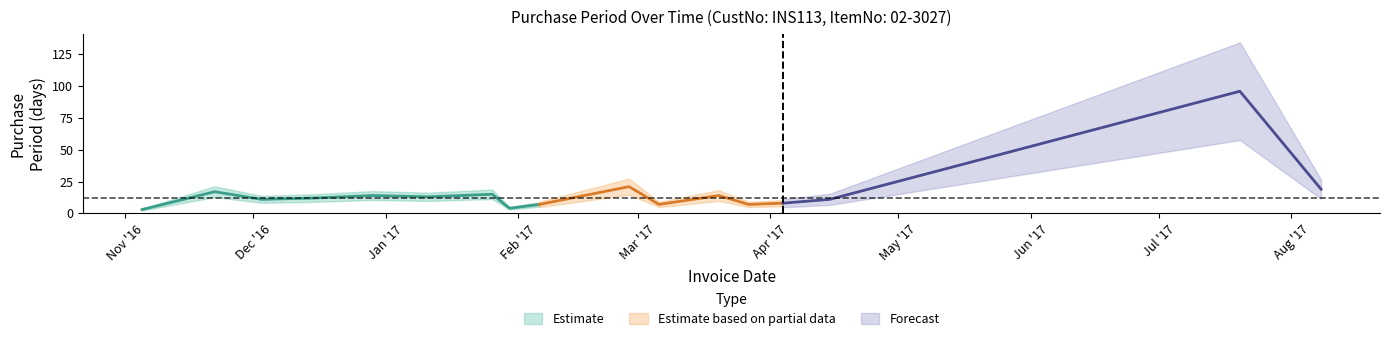

At which category does the data reach its first local valley?

2016-12-03